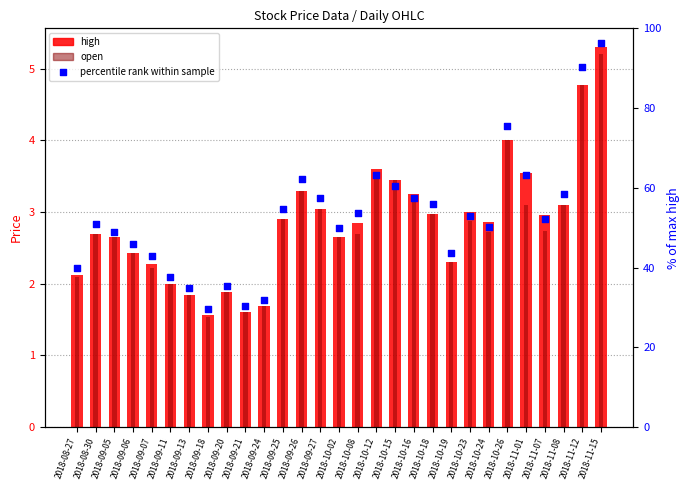

At which category is the sum across all series the highest?

2018-11-15